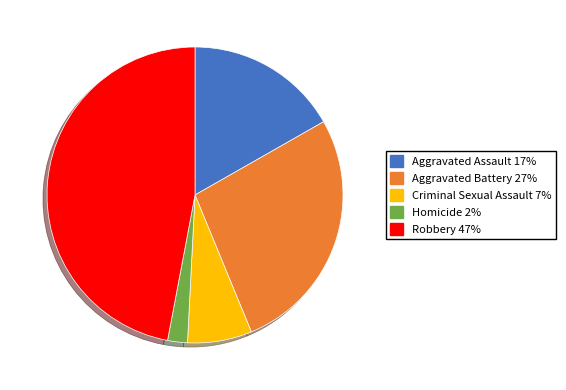

Between Robbery and Aggravated Assault, which is larger?

Robbery